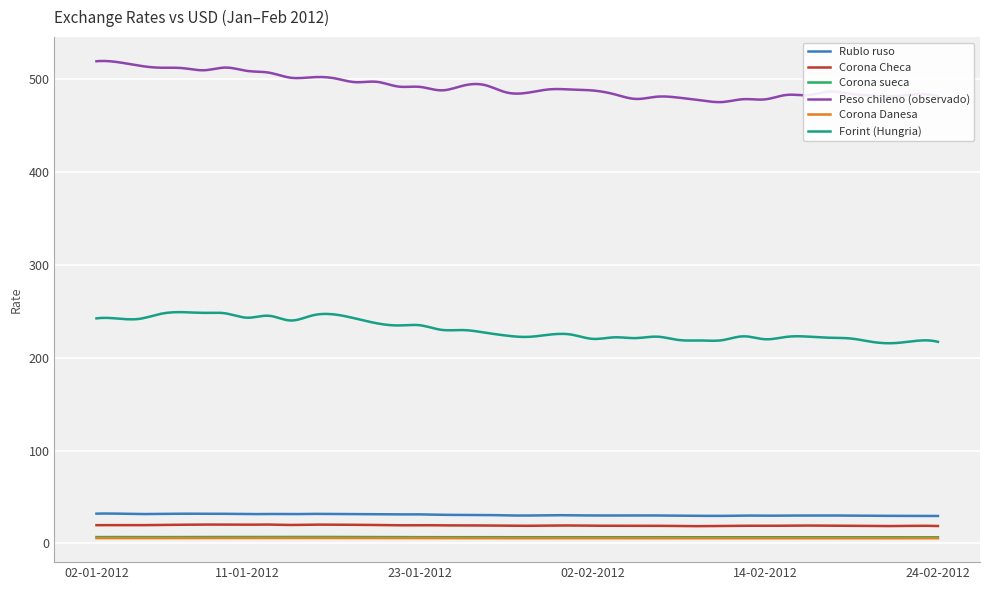

What is the maximum value shown in the chart?

519.5